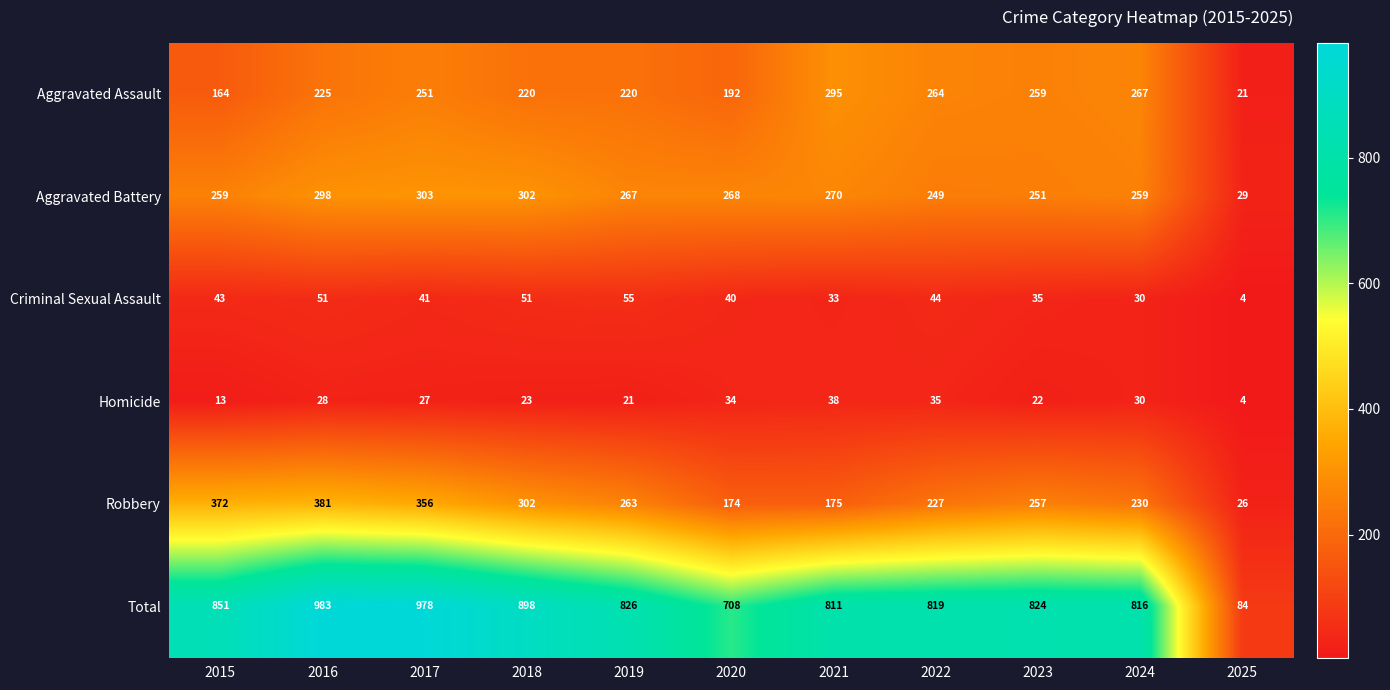

What is the minimum value for Criminal Sexual Assault?

4